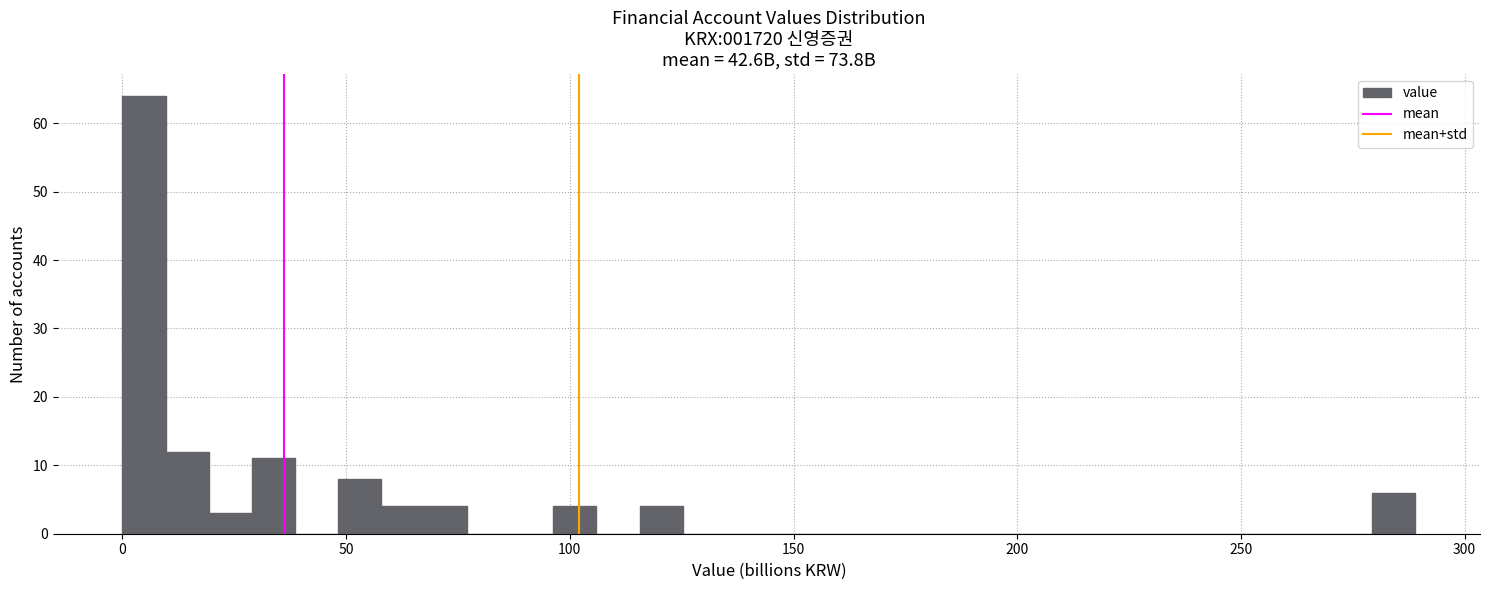

Around what value on the x-axis is the tallest bar? Give the approximate position of its centre, as read against the axis.

5